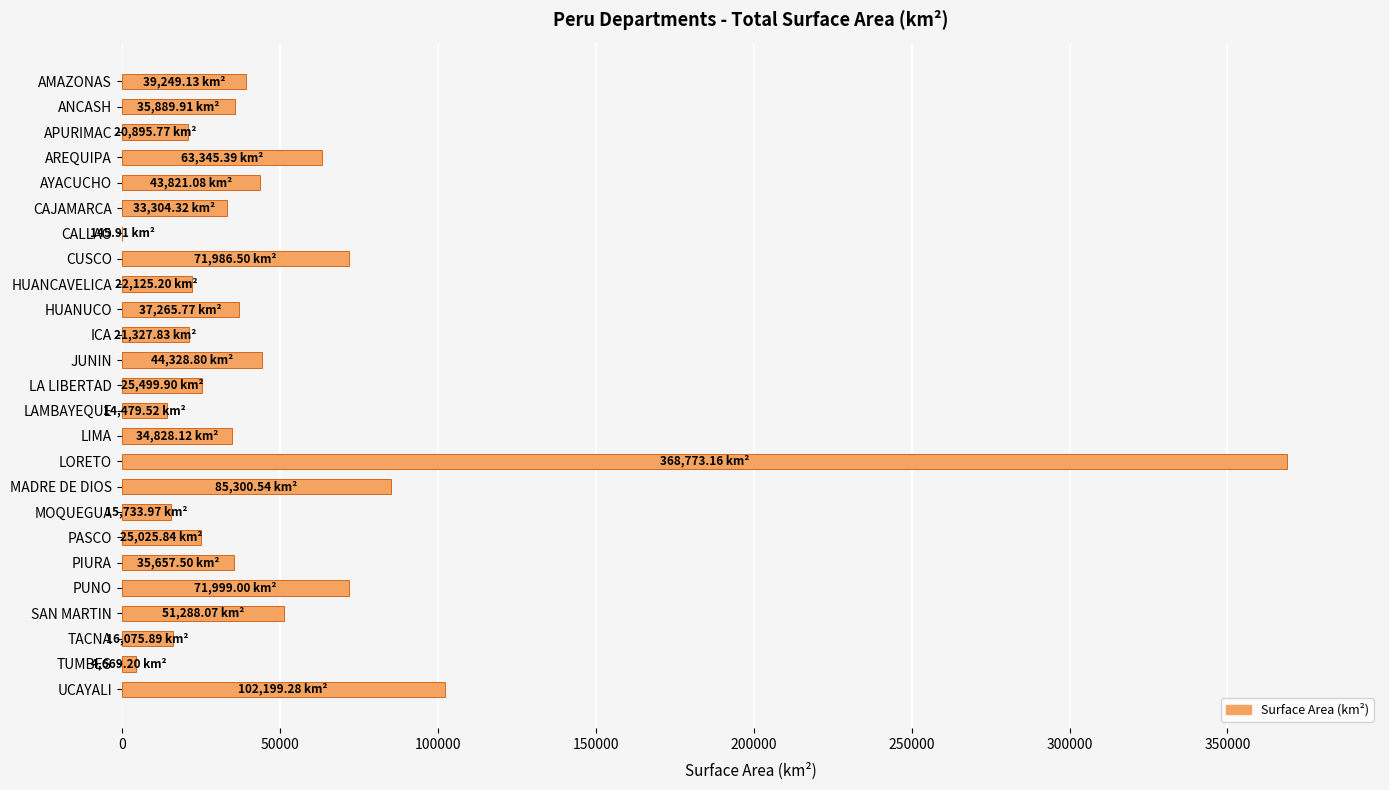

What is the sum of all values?

1285215.6